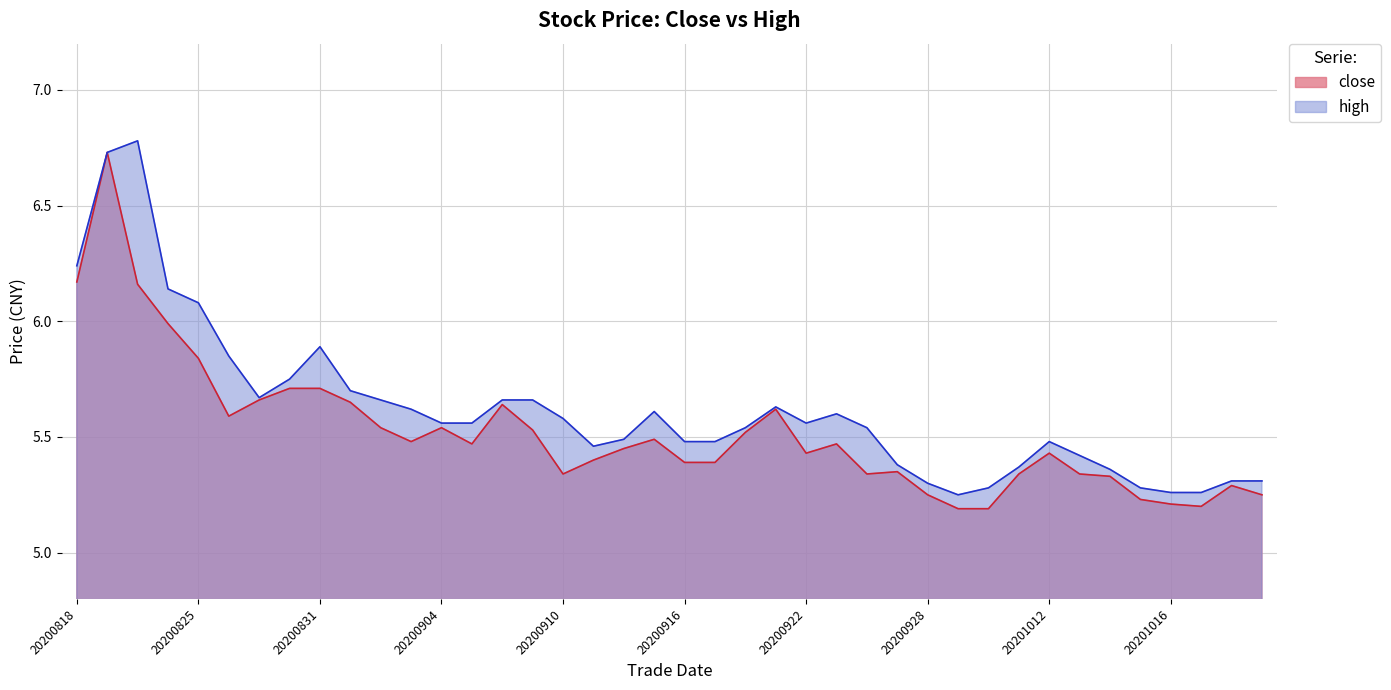

At which category does high reach its first local peak?

20200821